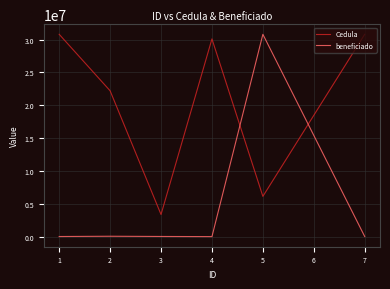

What is the difference between the maximum and minimum values in the beneficiado series?

30718361